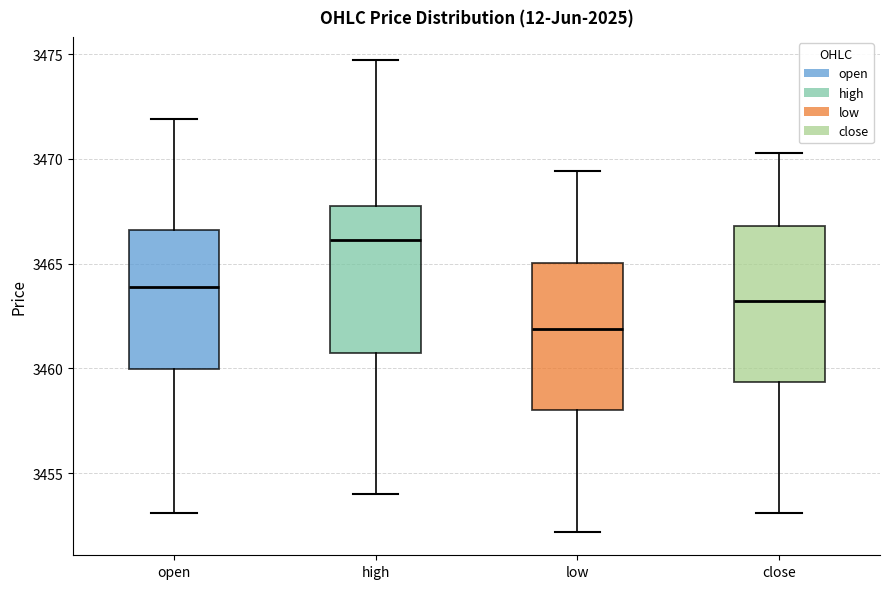

Which box's median line is the highest?

high